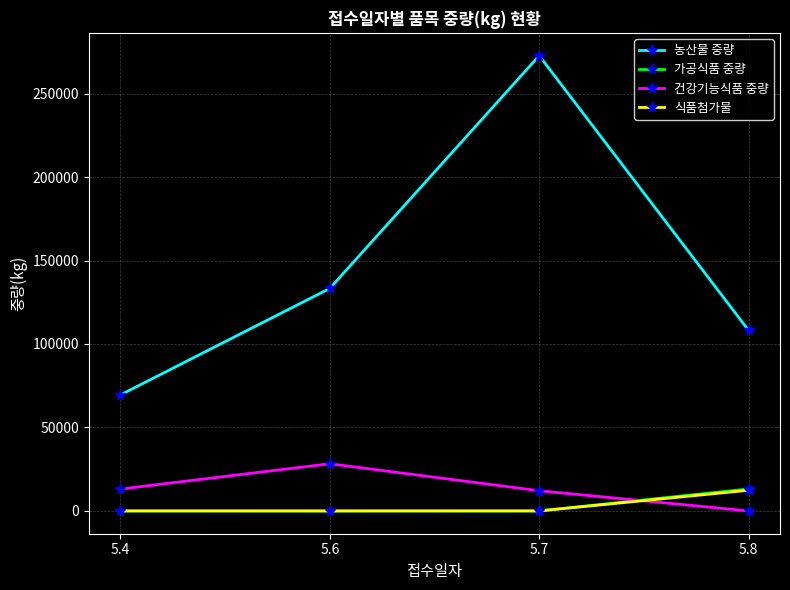

Where is the first local maximum for 농산물 중량?

5.7